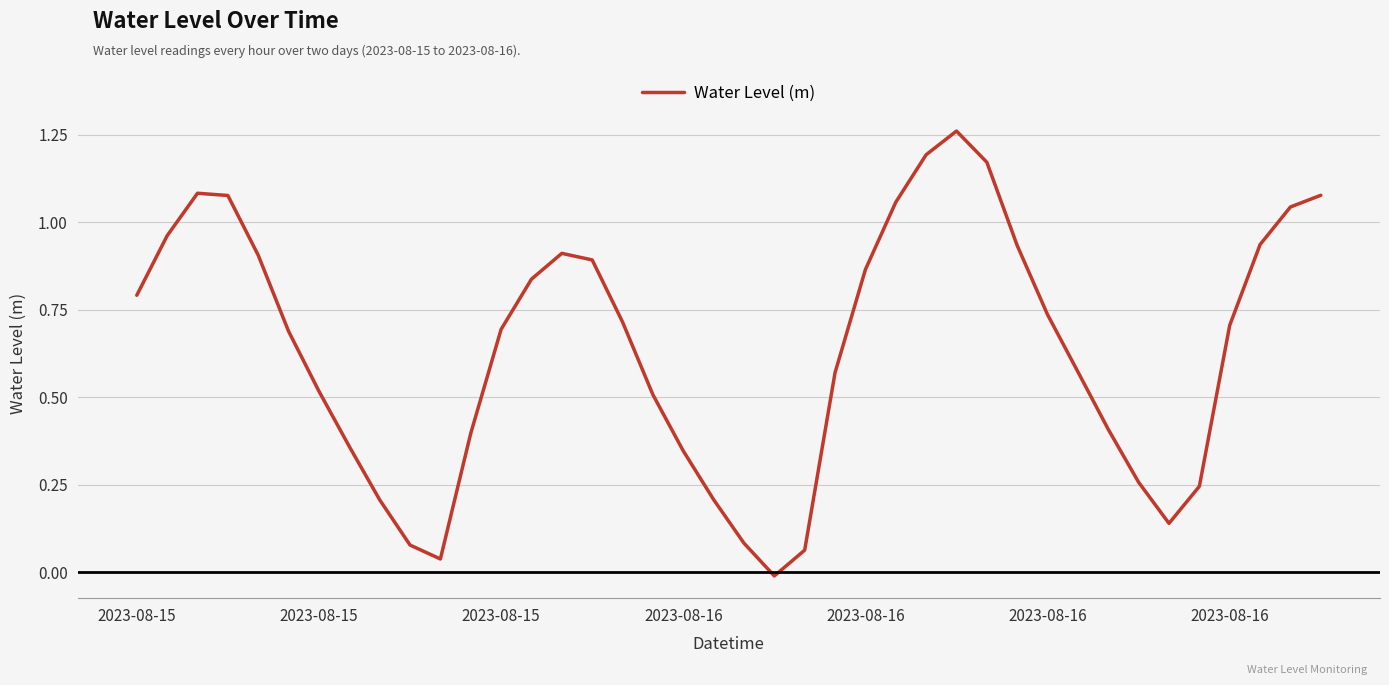

Is this an area chart (filled region under the line)?

No